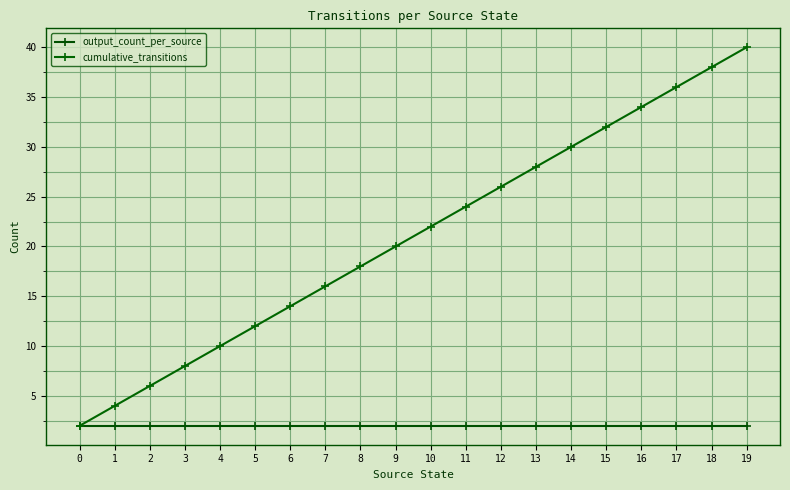

What are all the series names shown in the legend?

output_count_per_source, cumulative_transitions